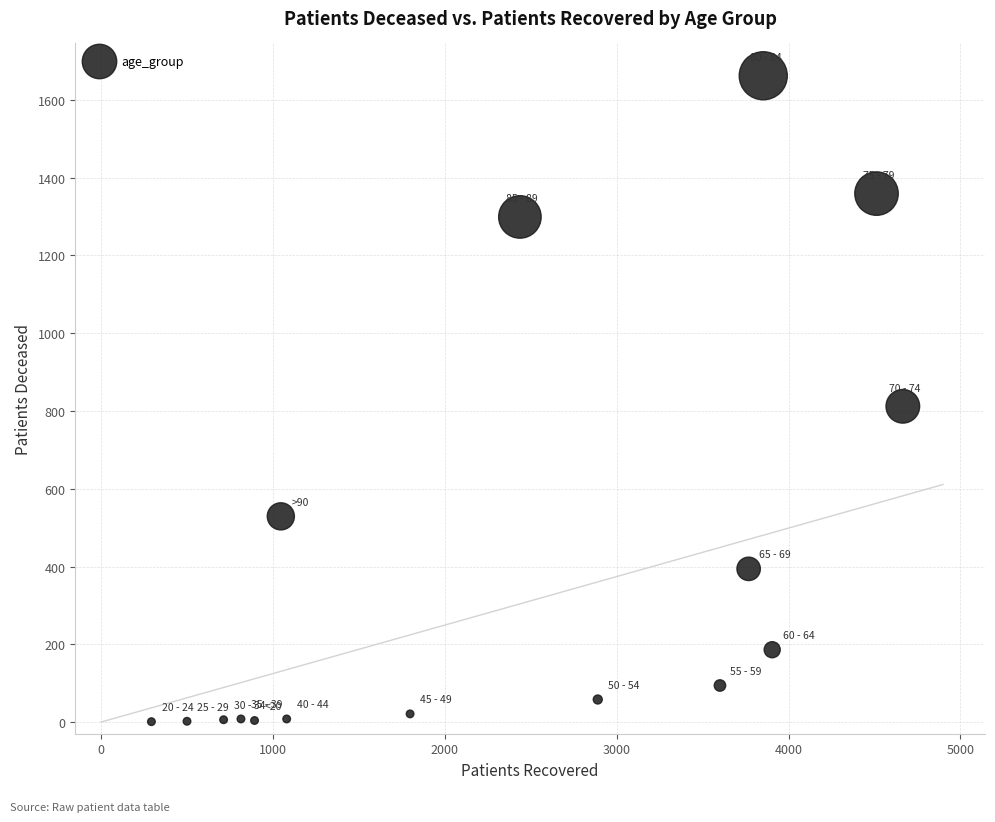

What Y value in the scatter plot is closest to 831?

812